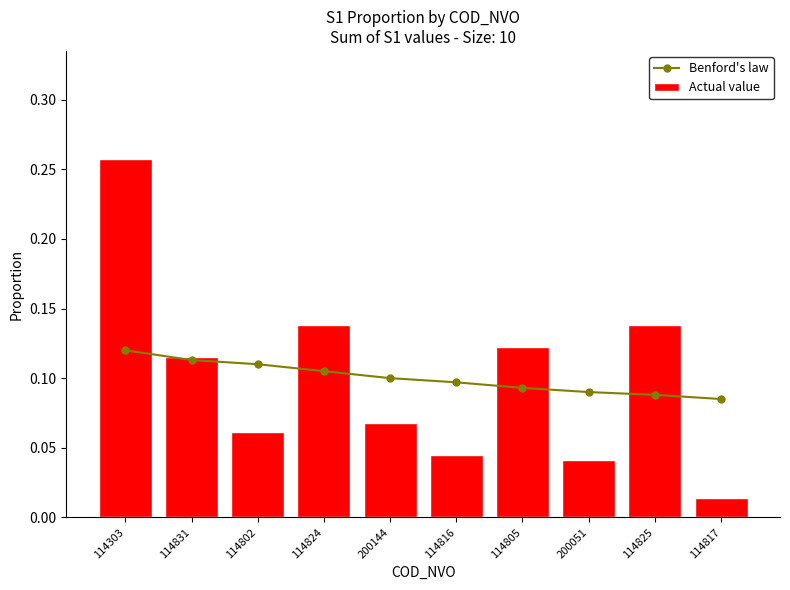

Rank the series by their maximum value, from lowest to highest.

Benford's law, Actual value